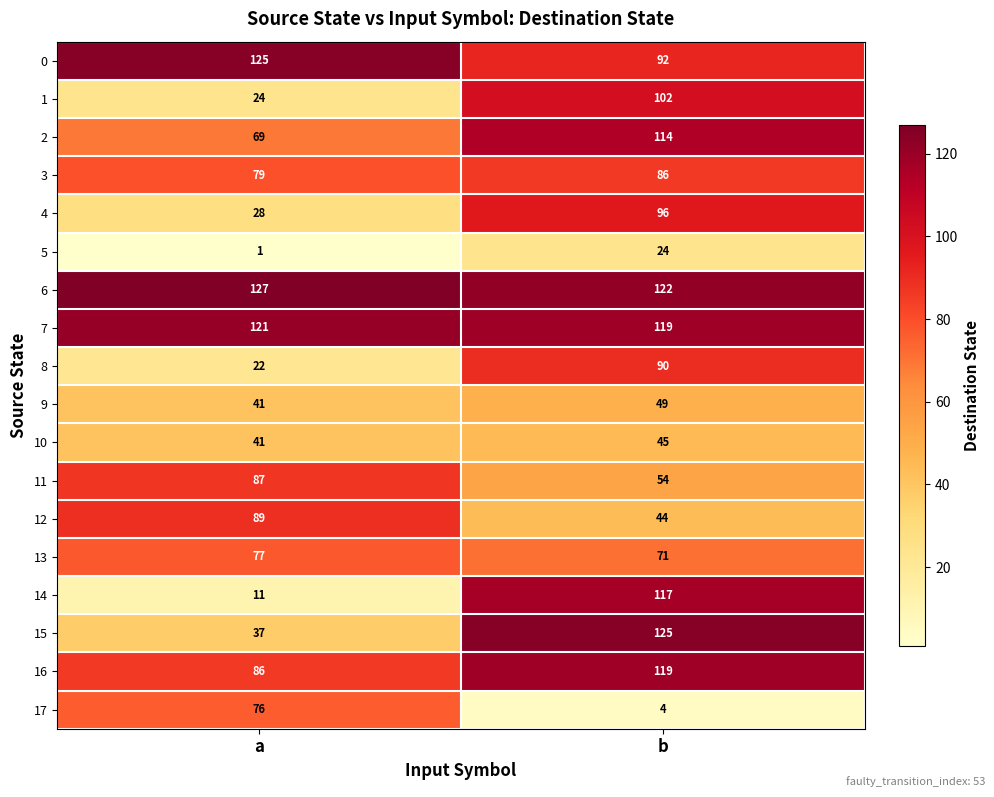

What is the difference between the highest and lowest values at b?

121